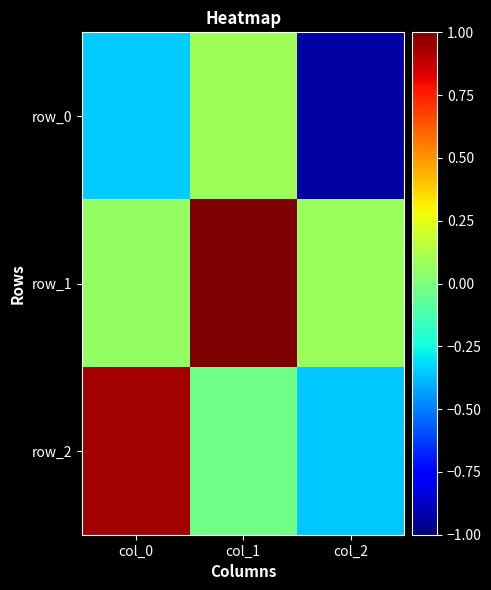

Which series has the largest total across all categories?

row_1